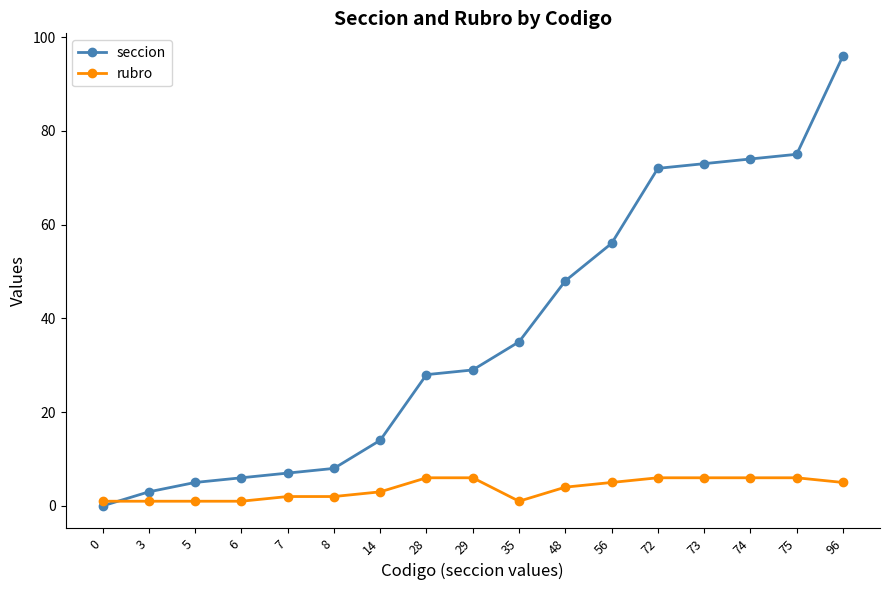

What is the value of the seccion point at the 8th from the left?

28